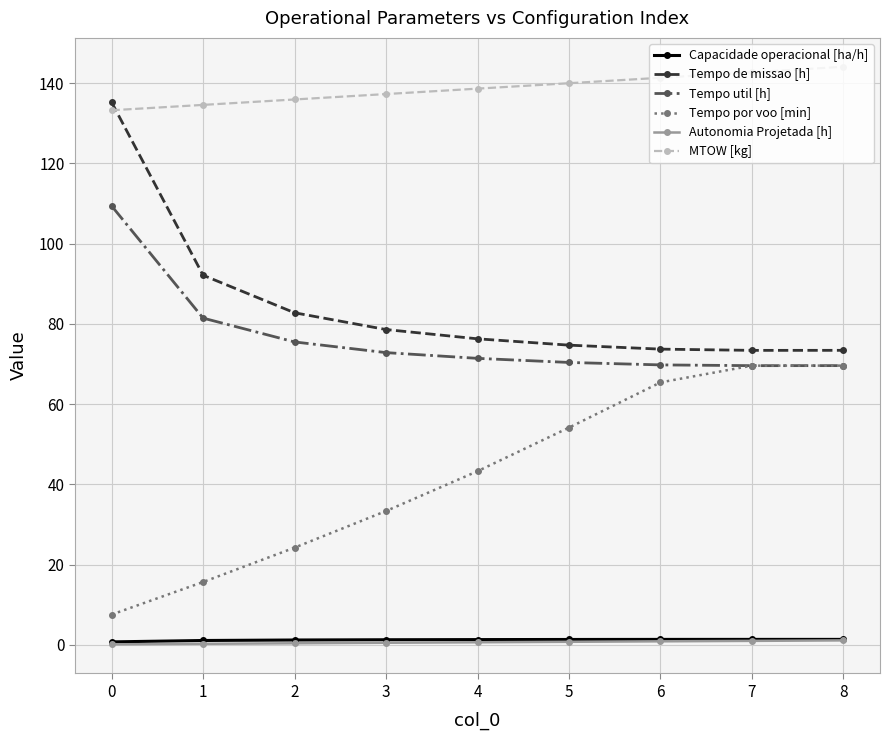

Between 3 and 7, which series saw the biggest shift?

Tempo por voo [min]